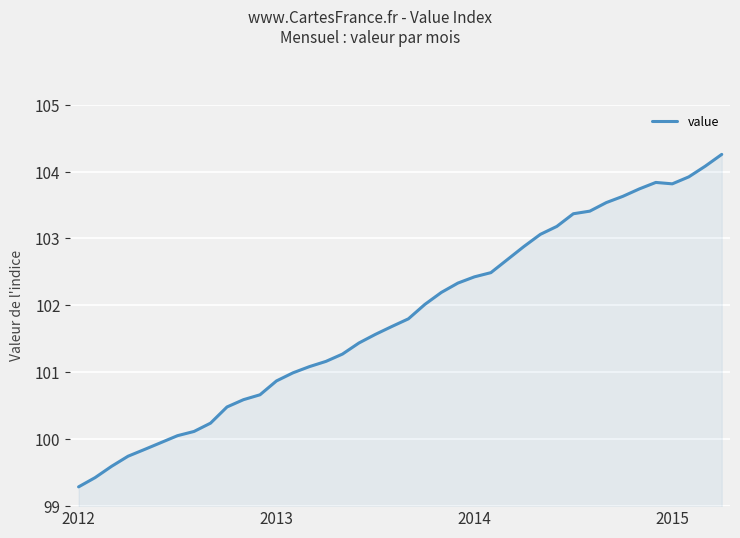

Reading left to right, list all the values displayed in this chart.

99.3	99.4	99.6	99.7	99.8	100.0	100.1	100.1	100.2	100.5	100.6	100.7	100.9	101.0	101.1	101.2	101.3	101.4	101.6	101.7	101.8	102.0	102.2	102.3	102.4	102.5	102.7	102.9	103.1	103.2	103.4	103.4	103.5	103.6	103.7	103.8	103.8	103.9	104.1	104.3